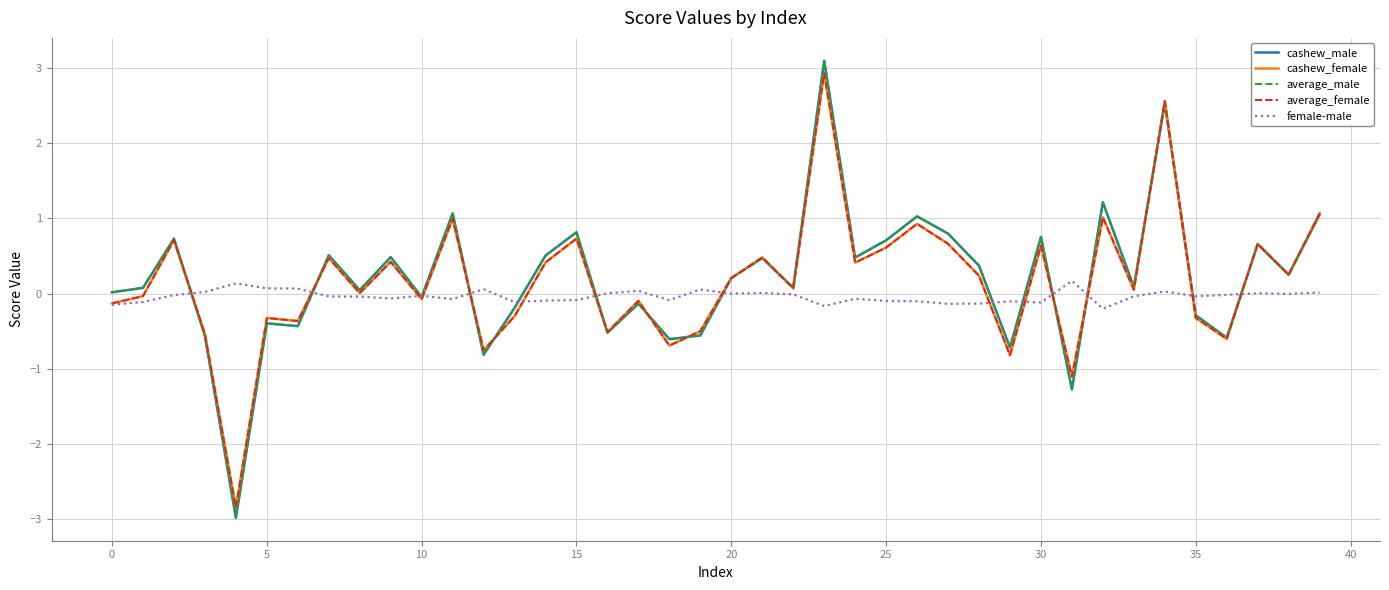

What is the maximum value shown in the chart?

3.1